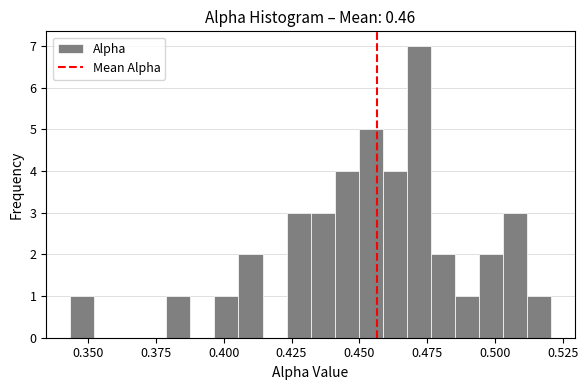

Read against the x-axis, roughly where is the centre of the tallest bar?

0.470